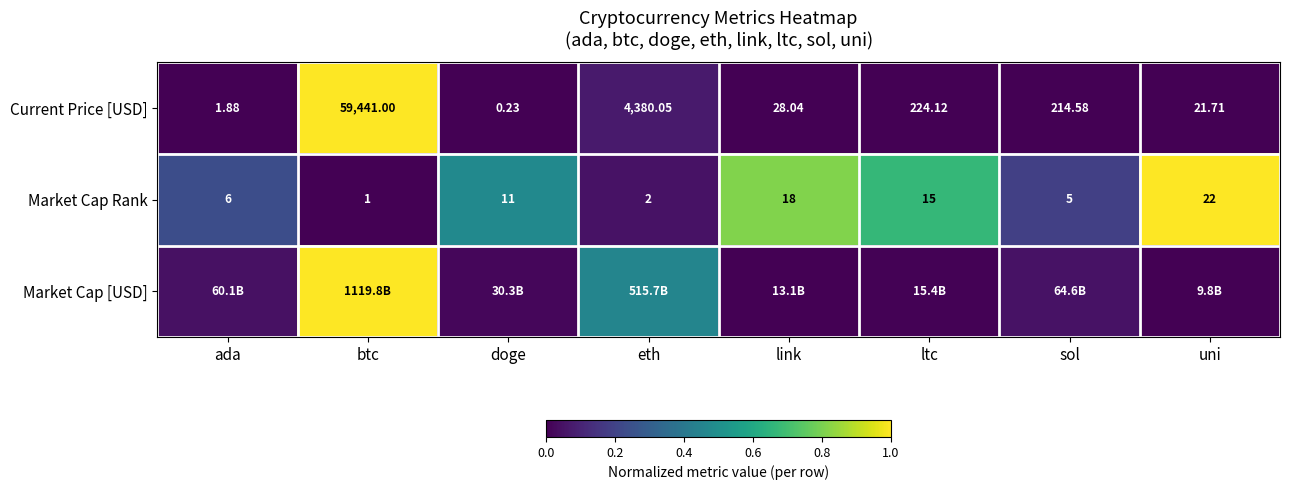

Which category has the lowest value in the Current Price [USD] series?

doge